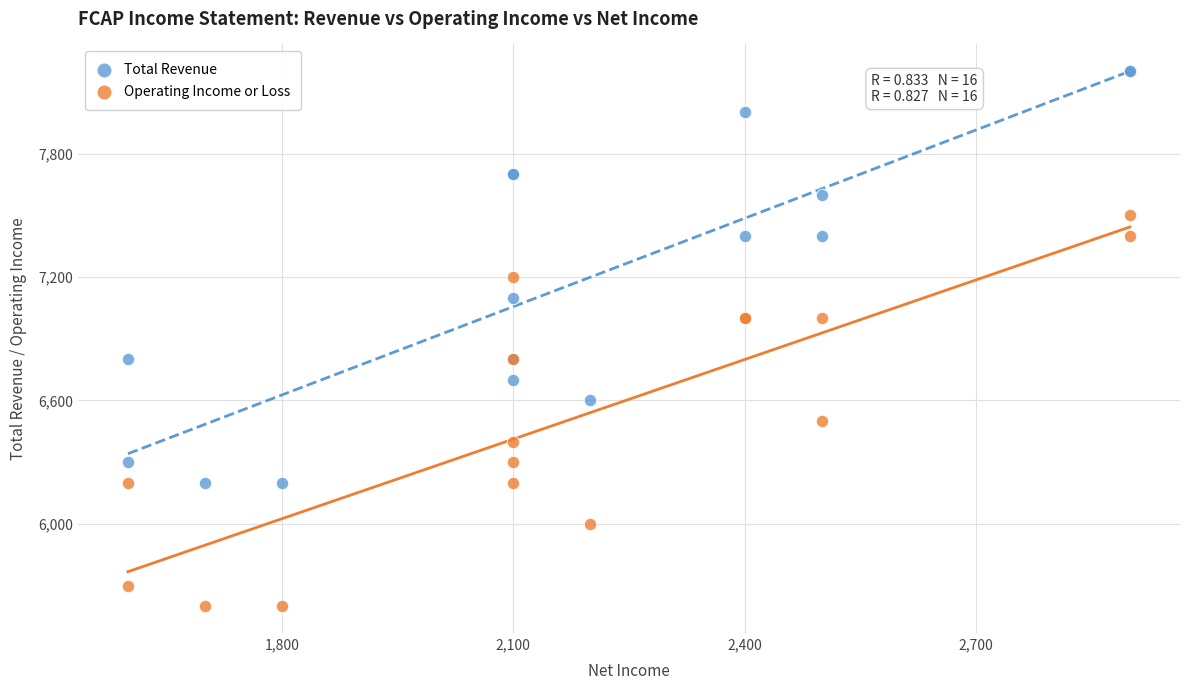

Which series contains the lowest Y value?

Operating Income or Loss